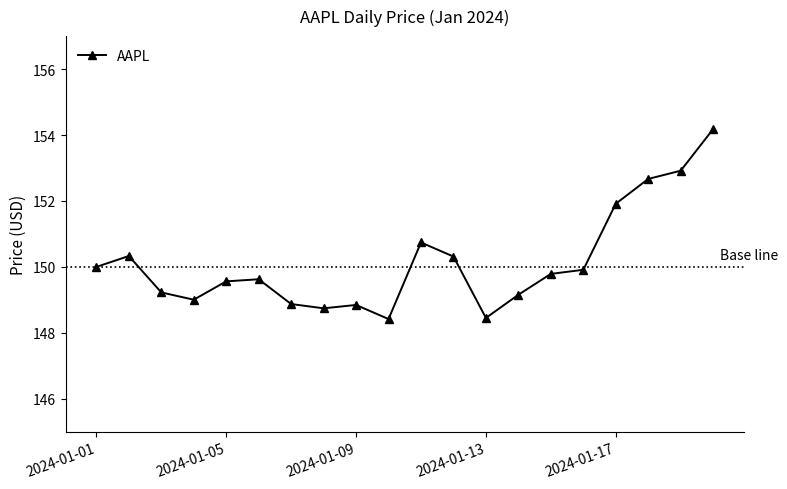

How many lines are shown in the chart?

1